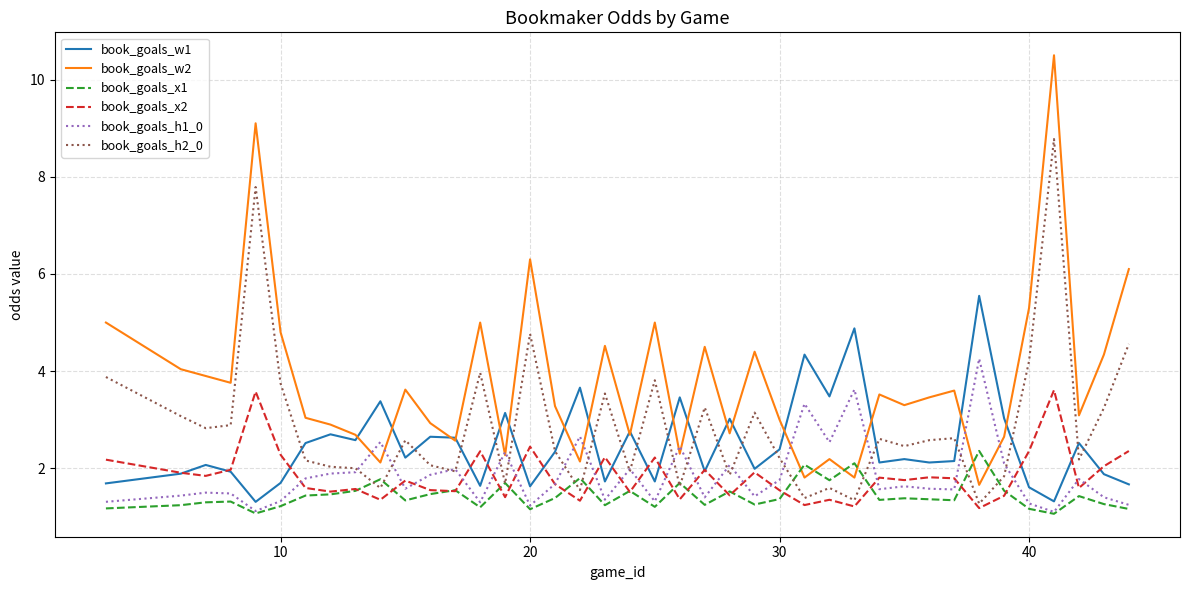

Which series has the largest total across all categories?

book_goals_w2